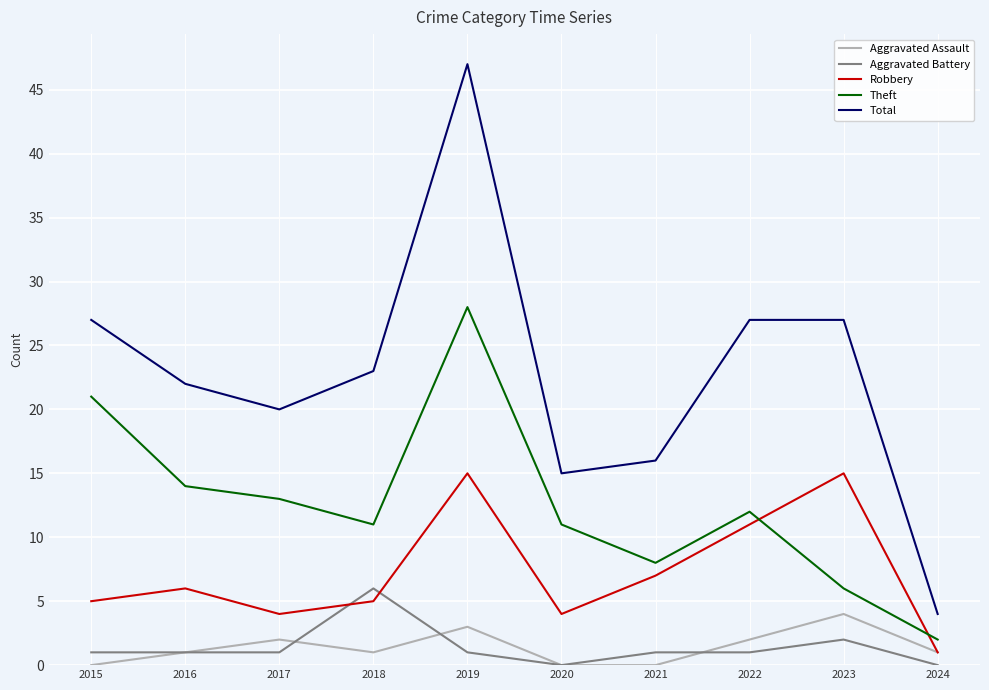

The value of Robbery at 2020 is 4. True or false?

True